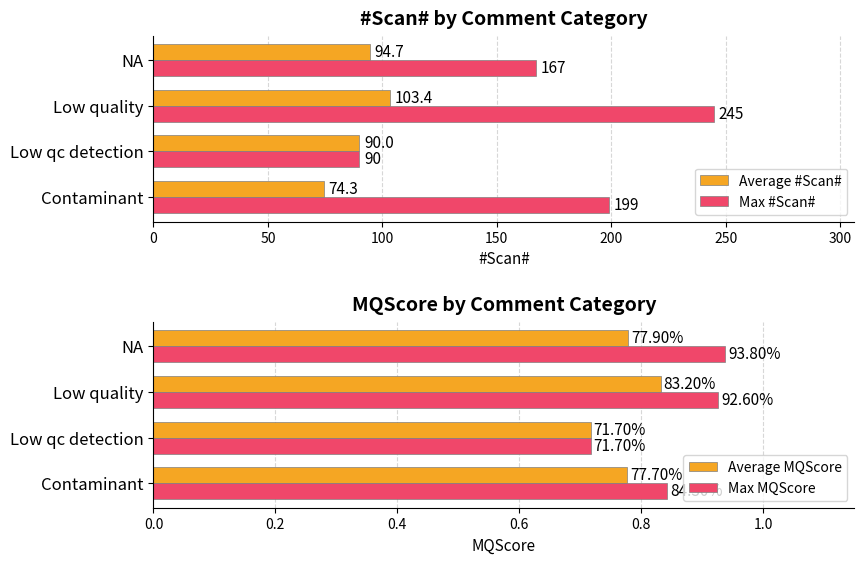

What is the maximum value for Average MQScore?

0.8